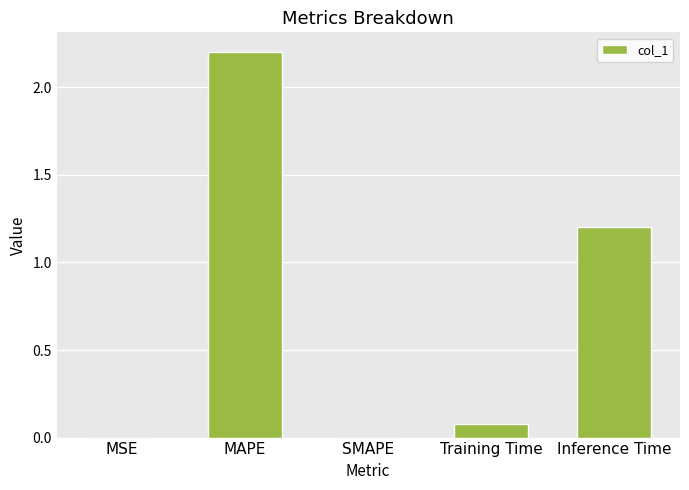

Does the chart contain stacked bars?

No